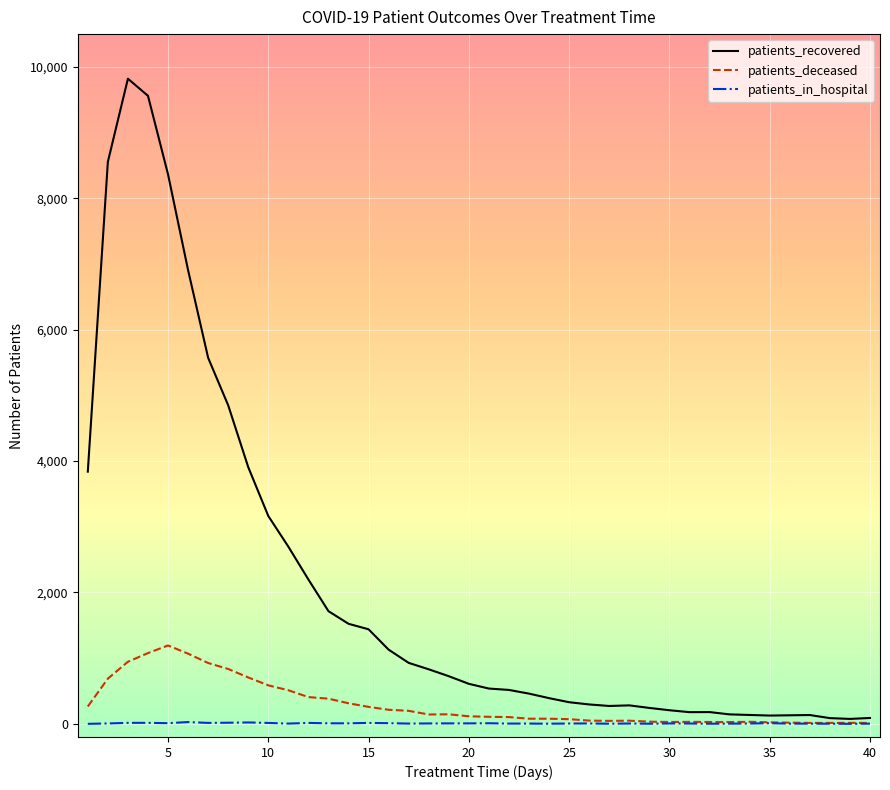

Rank the series by their maximum value, from highest to lowest.

patients_recovered, patients_deceased, patients_in_hospital